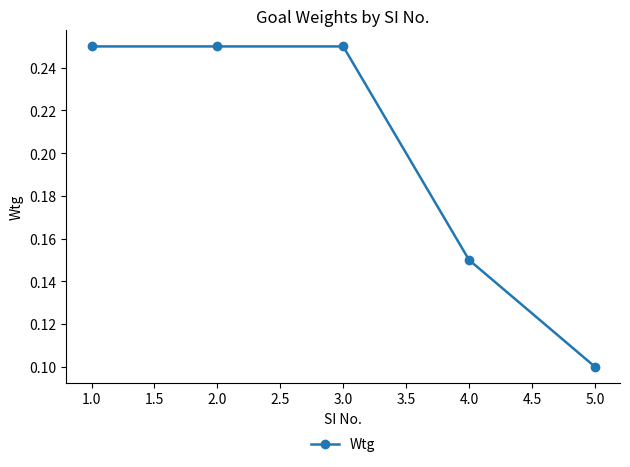

Which has a higher value, 5.0 or 1.0?

1.0